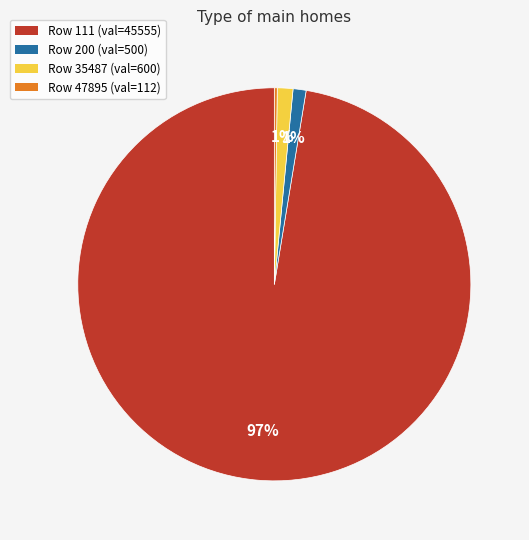

To the nearest percent, what portion does Row 35487 (val=600) represent?

1%